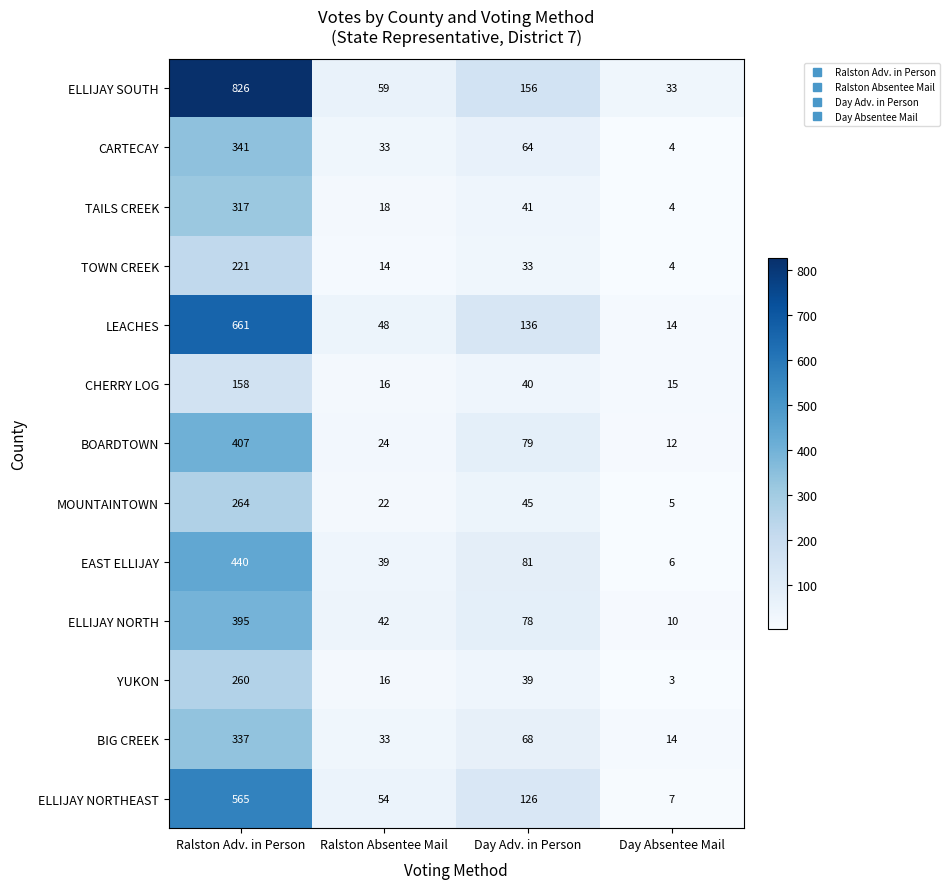

Which label corresponds to the largest value in the chart?

Ralston Adv. in Person